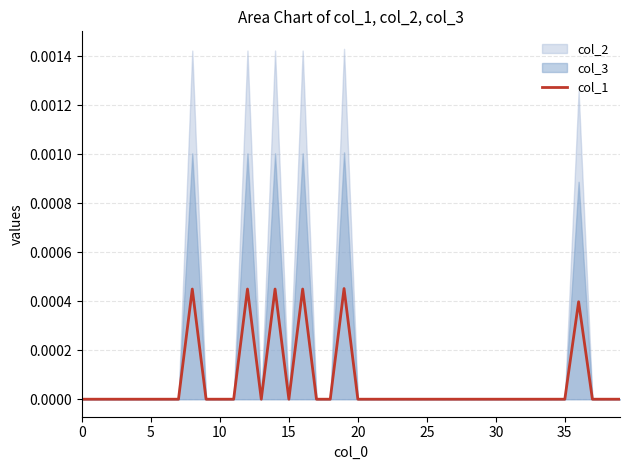

How many values exceed 0?

6